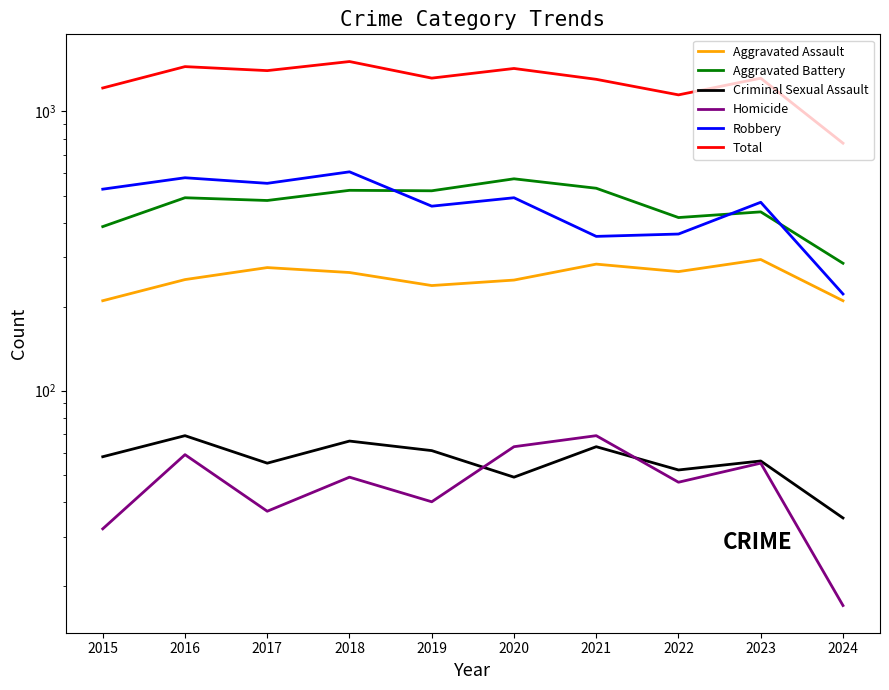

True or false: Aggravated Battery and Criminal Sexual Assault intersect in this chart.

False